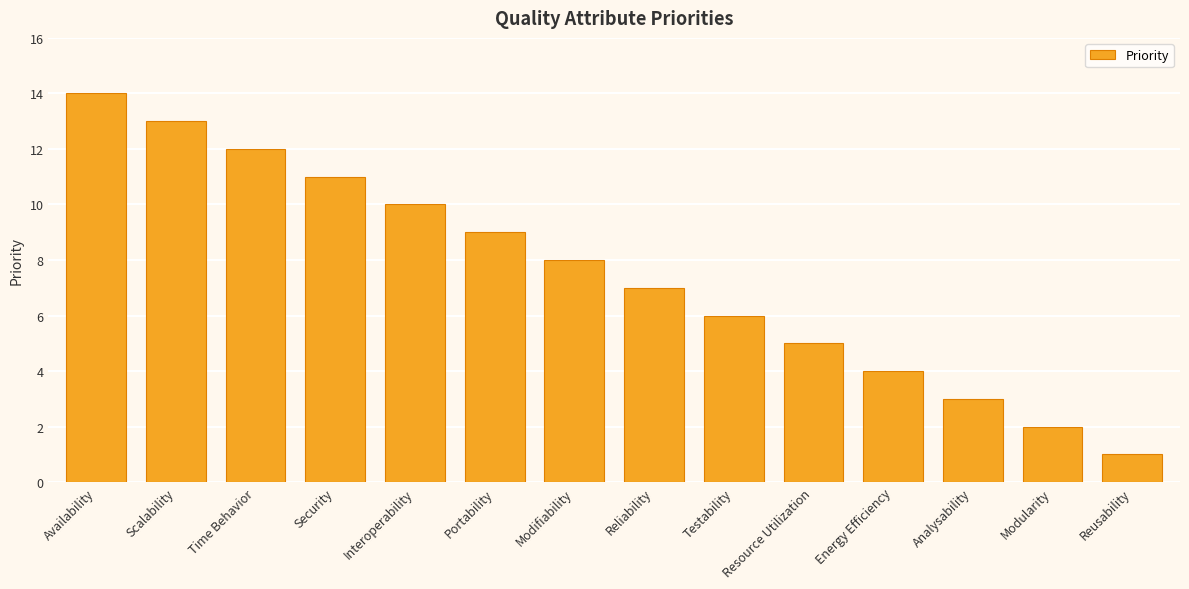

How many data points are less than 8?

7